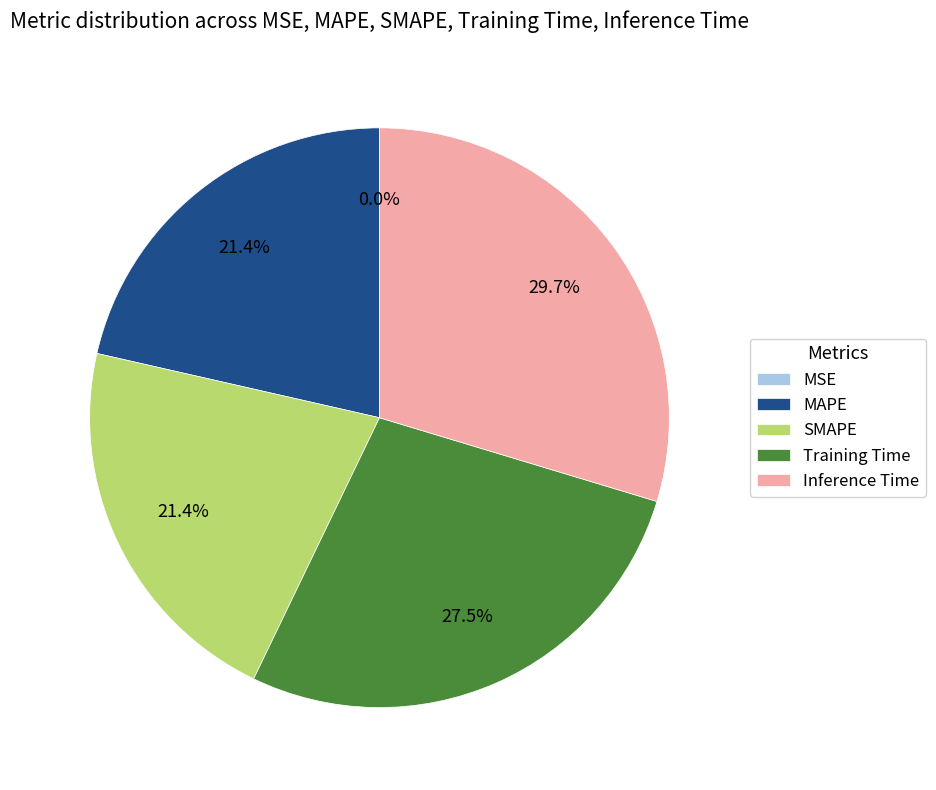

The Inference Time slice represents 30% of the pie. True or false?

True